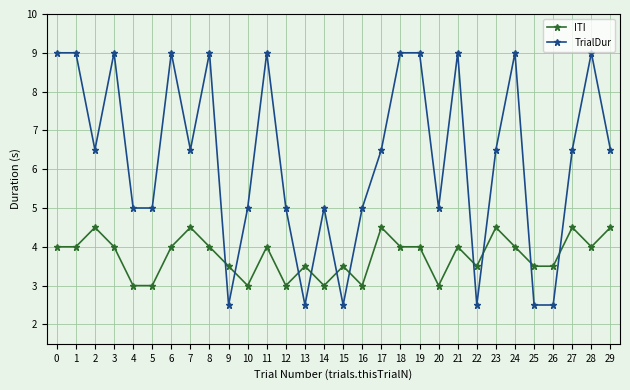

What is the approximate value of ITI at 0?

4.0